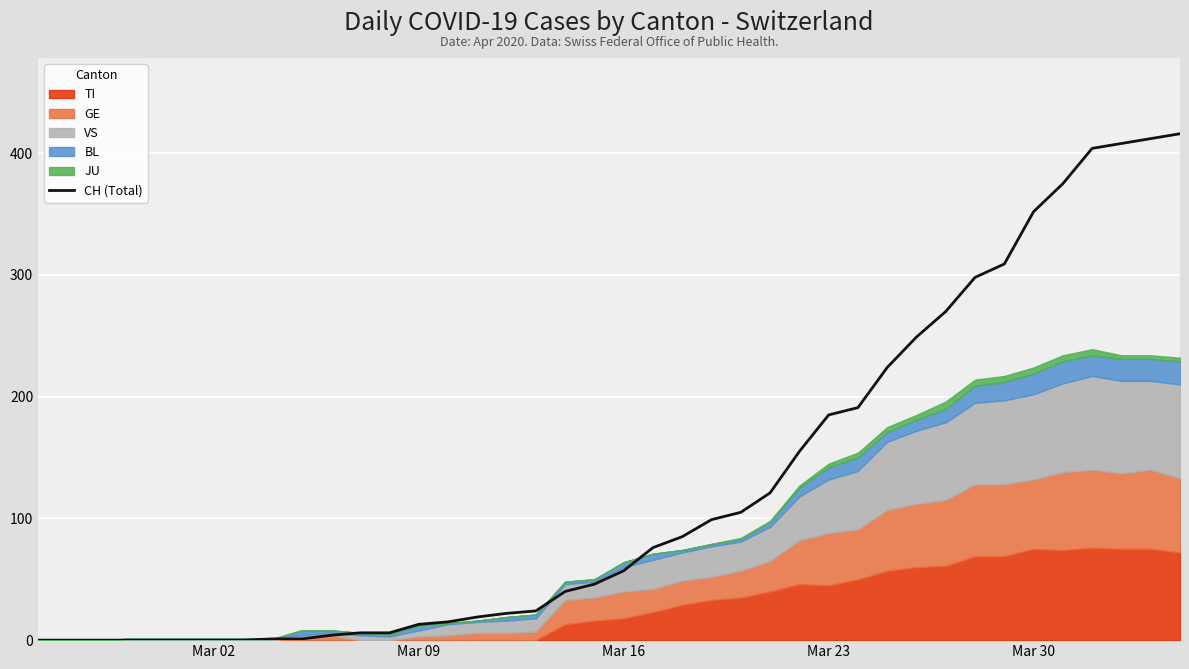

The value of CH (Total) at Mar 30 is 352. True or false?

True